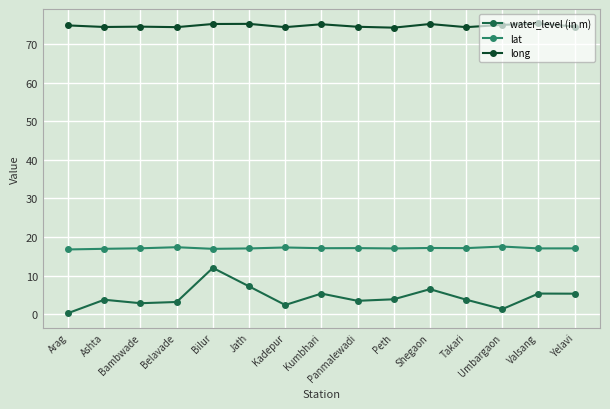

Which series changed the most between Belavade and Valsang?

water_level (in m)